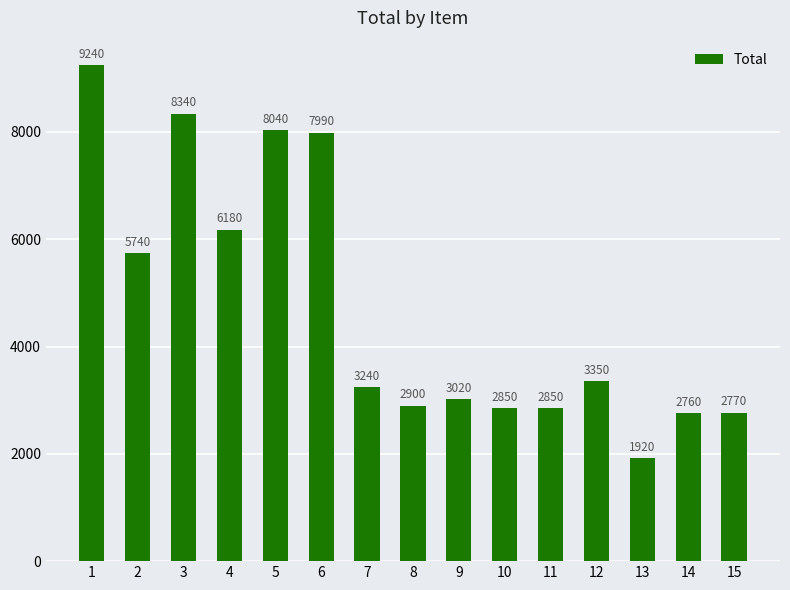

The value at 10 is 2850. True or false?

True